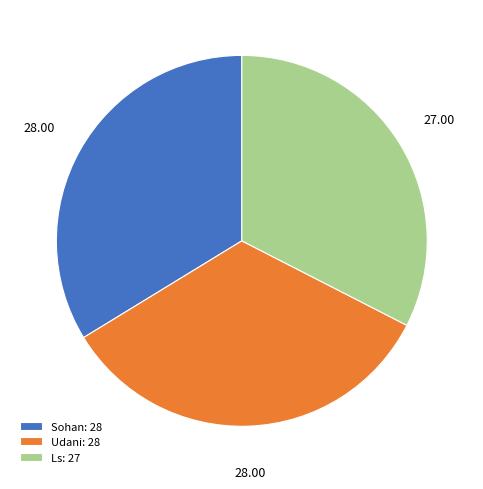

Does Udani account for over 50% of the chart?

No